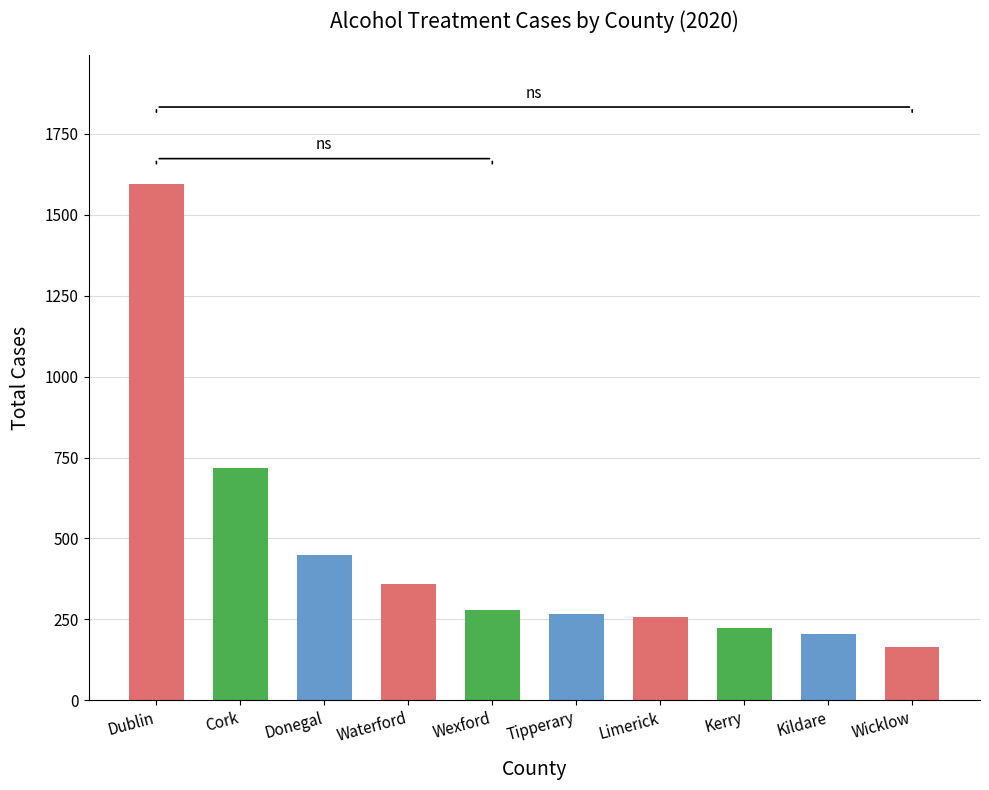

What is the difference between the second highest and minimum values?

553